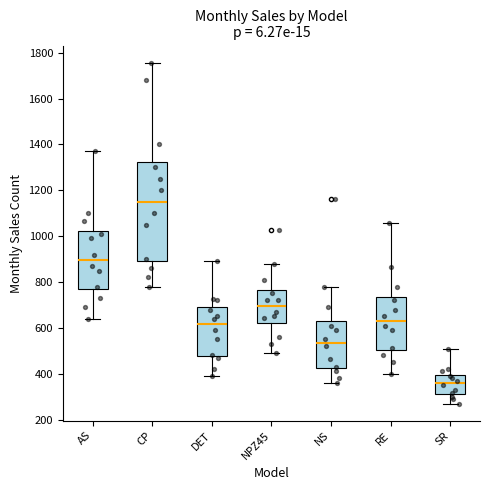

Reading left to right, read every box against the y-axis: the position of its median line, the range the box covers, and the ends of its whiskers. The values are not printed on the chart, so give them approximately, as read against the axis.

AS: median 900, box 760 to 1020, whiskers 640 to 1380
CP: median 1160, box 900 to 1320, whiskers 780 to 1760
DET: median 620, box 480 to 700, whiskers 400 to 900
NPZ45: median 700, box 620 to 760, whiskers 500 to 880
NS: median 540, box 420 to 640, whiskers 360 to 780
RE: median 640, box 500 to 740, whiskers 400 to 1060
SR: median 360, box 320 to 400, whiskers 280 to 500